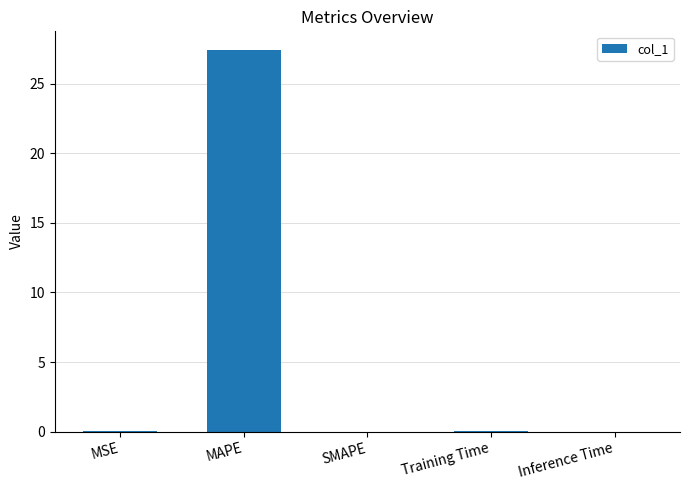

Which category has the highest value across all series?

MAPE